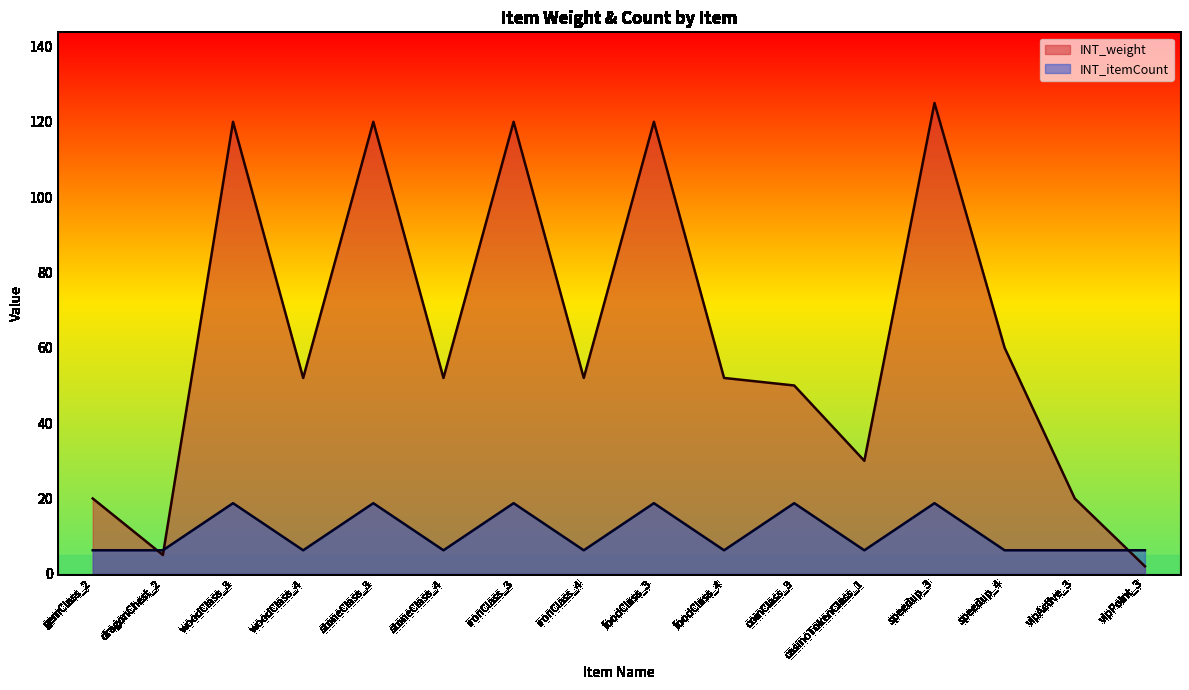

What are all the series names shown in the legend?

INT_weight, INT_itemCount